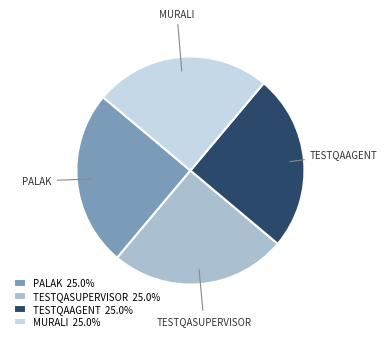

How many segments does this pie chart have?

4